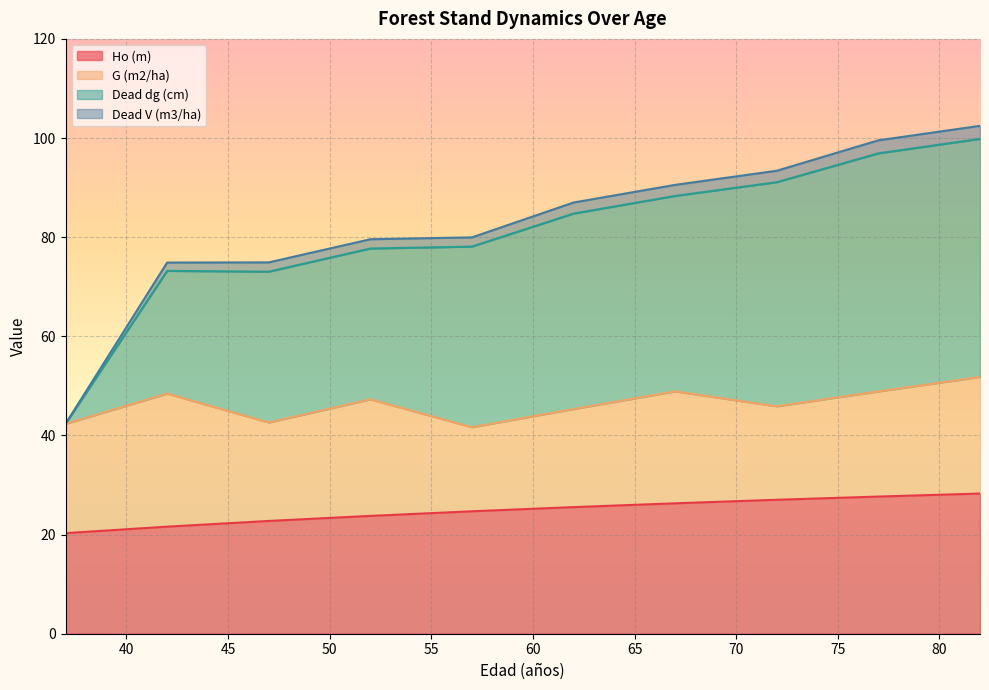

Which category has the highest value in the Dead dg (cm) series?

82